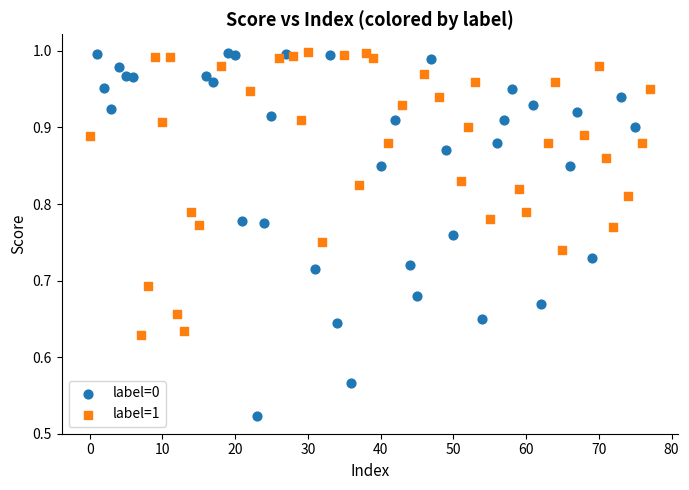

Which series reaches the minimum Y coordinate?

label=0